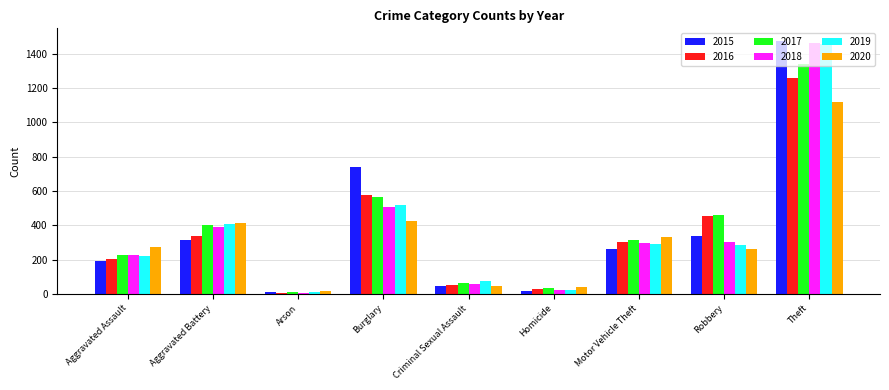

What is the maximum value shown in the chart?

1474